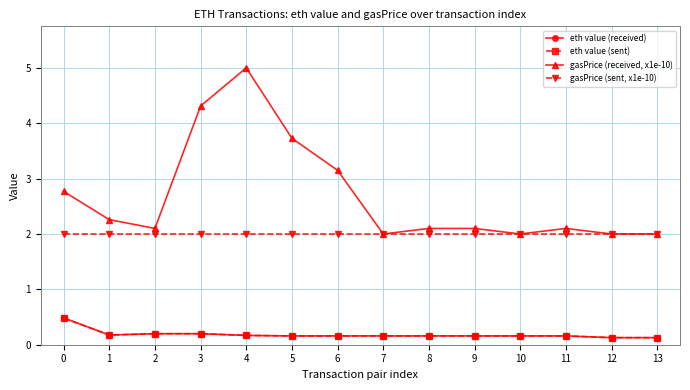

What is the value of the gasPrice (sent, x1e-10) point at the 13th from the left?

2.0